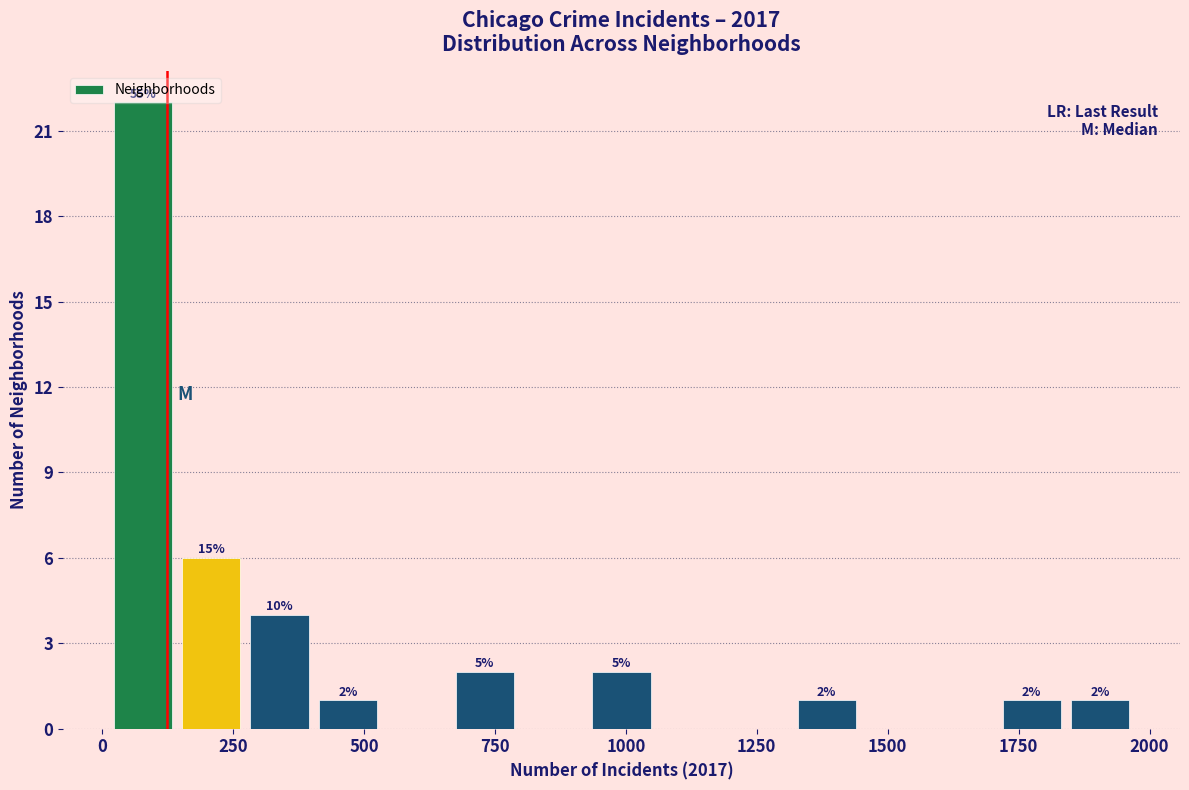

Around what value on the x-axis is the tallest bar? Give the approximate position of its centre, as read against the axis.

100